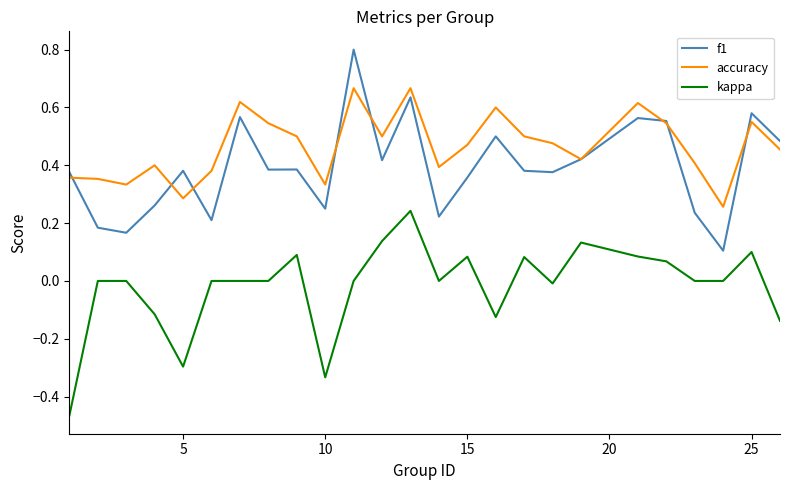

Count the number of data series in this chart.

3